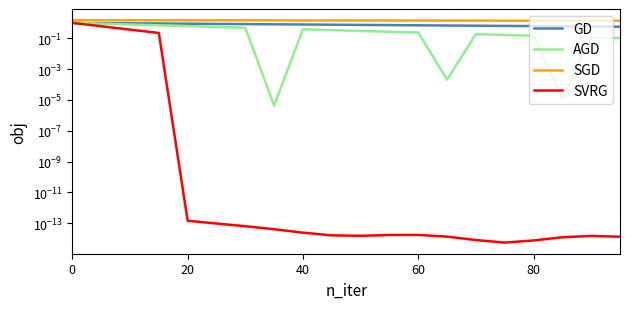

True or false: SVRG and SGD intersect in this chart.

False